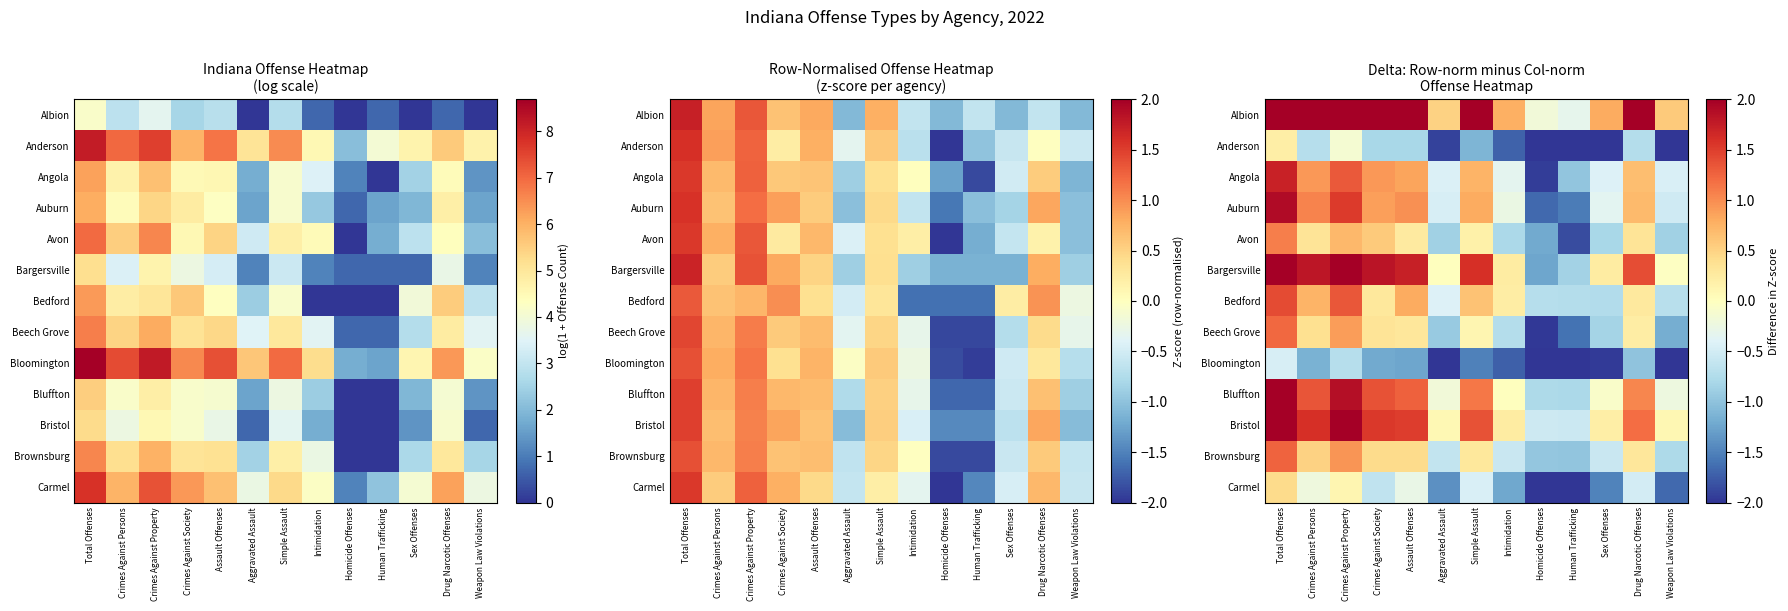

Is the value of Angola at Sex Offenses greater than the value of Carmel at Crimes Against Property?

No